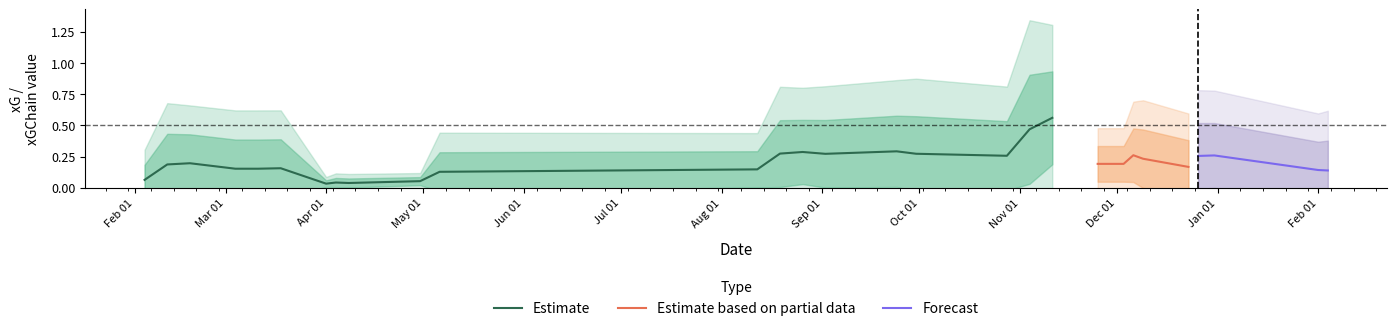

Count the number of data series in this chart.

3